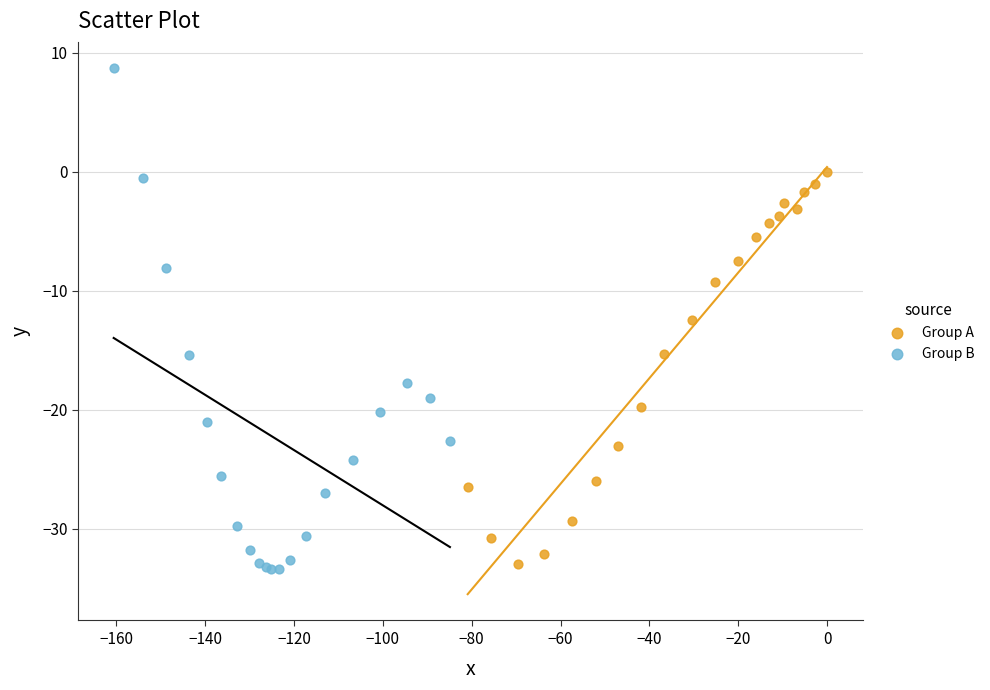

Which series reaches the minimum Y coordinate?

Group B